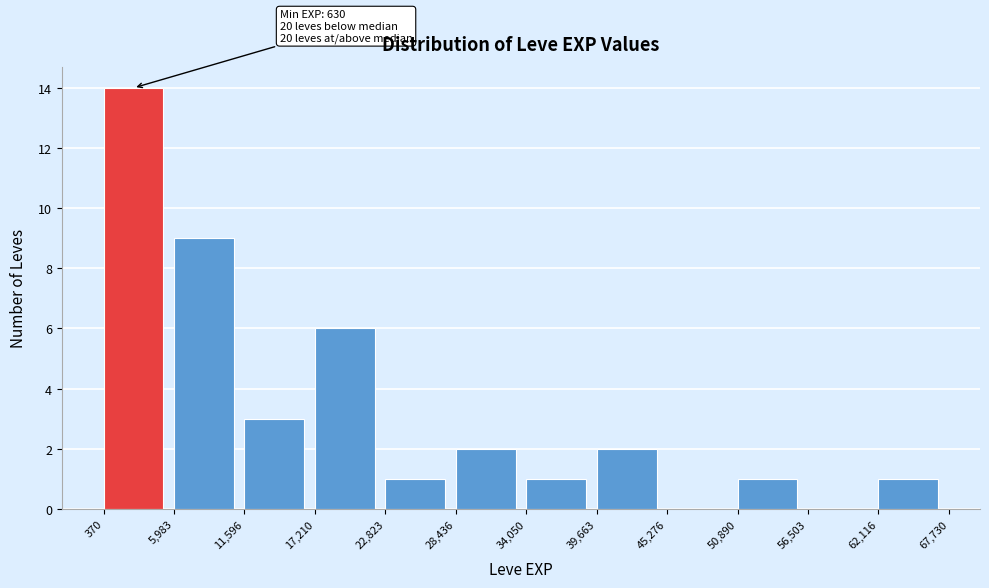

Over which range of the x-axis is the bar tallest?

370 to 5,983